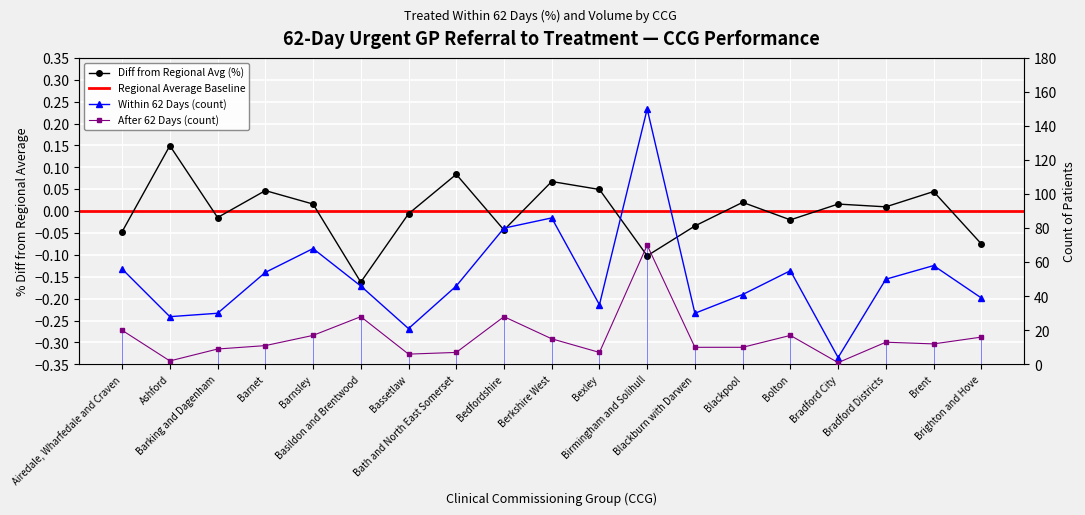

How many values in the Within 62 Days (count) series exceed 46?

9